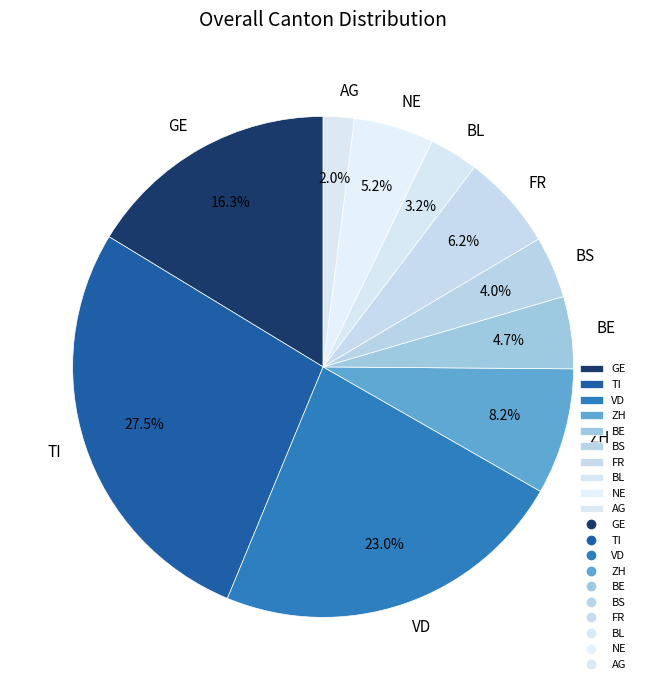

To the nearest percent, what is the difference between the largest and smallest slice percentages?

25%